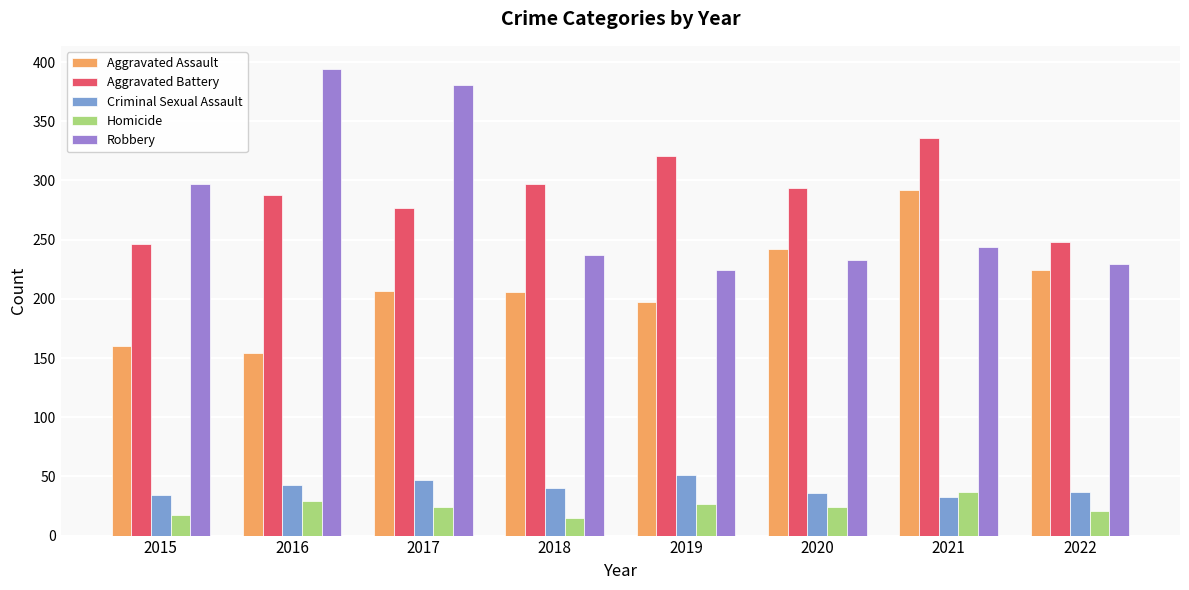

How many categories are shown in the chart?

8